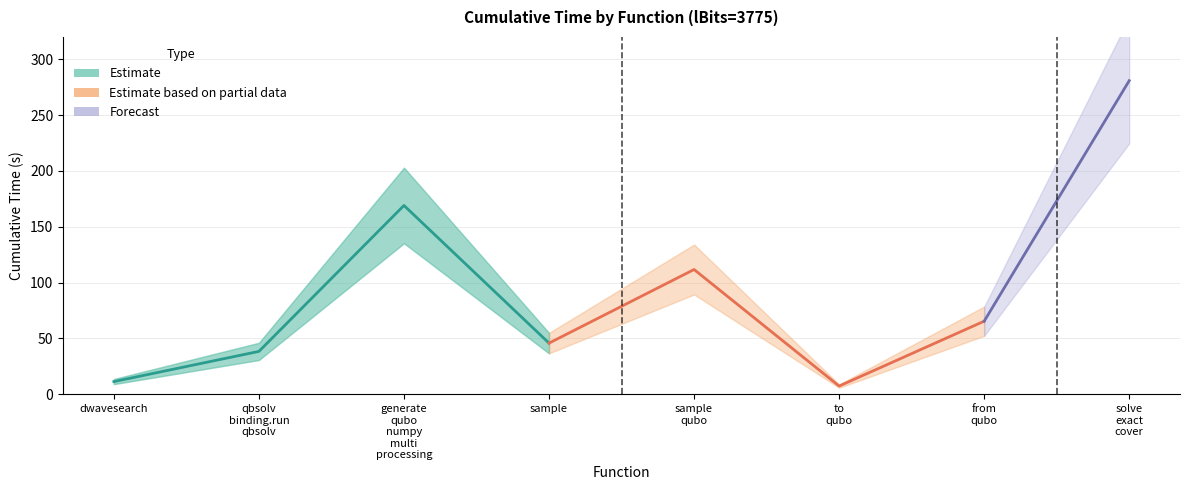

What is the difference between the second highest and second lowest values?

157.7